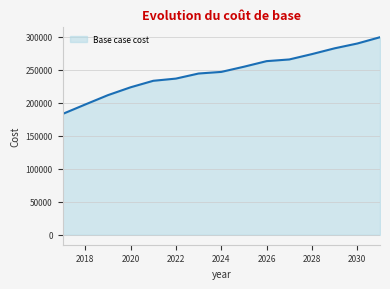

What is the difference between the second highest and second lowest values?

92314.2